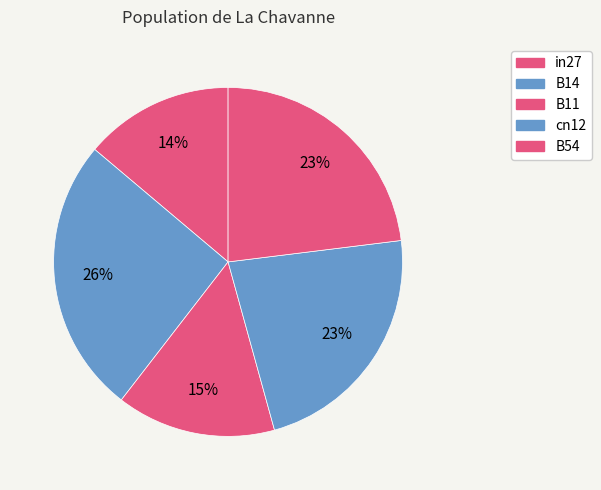

Which category has the smallest portion of the pie?

in27